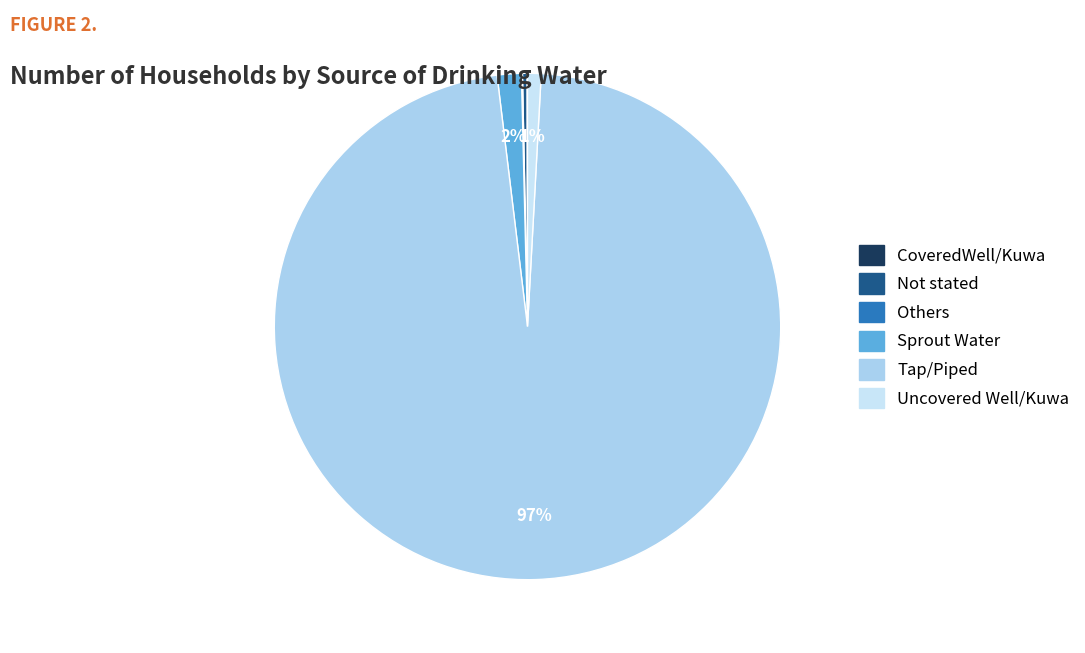

Which category has the biggest portion of the pie?

Tap/Piped